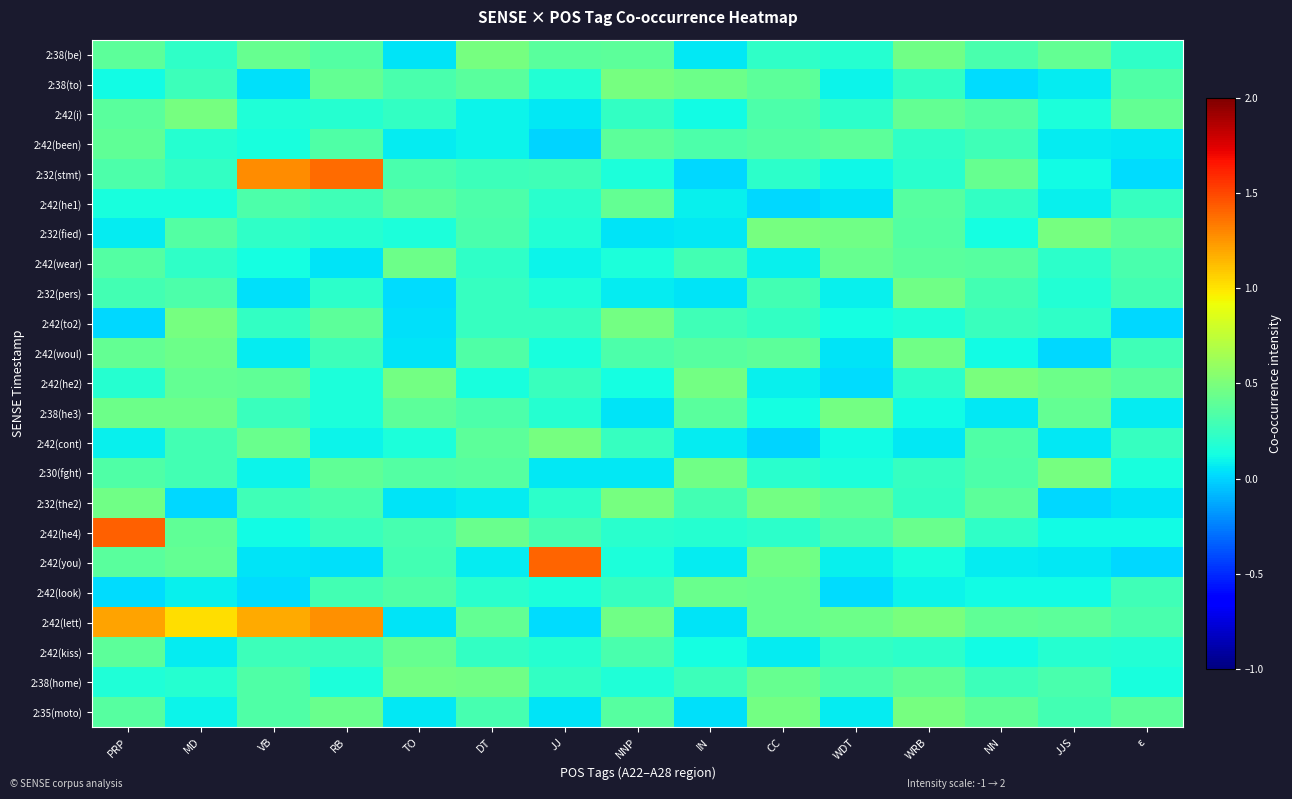

Between NNP and DT, which is larger?

DT